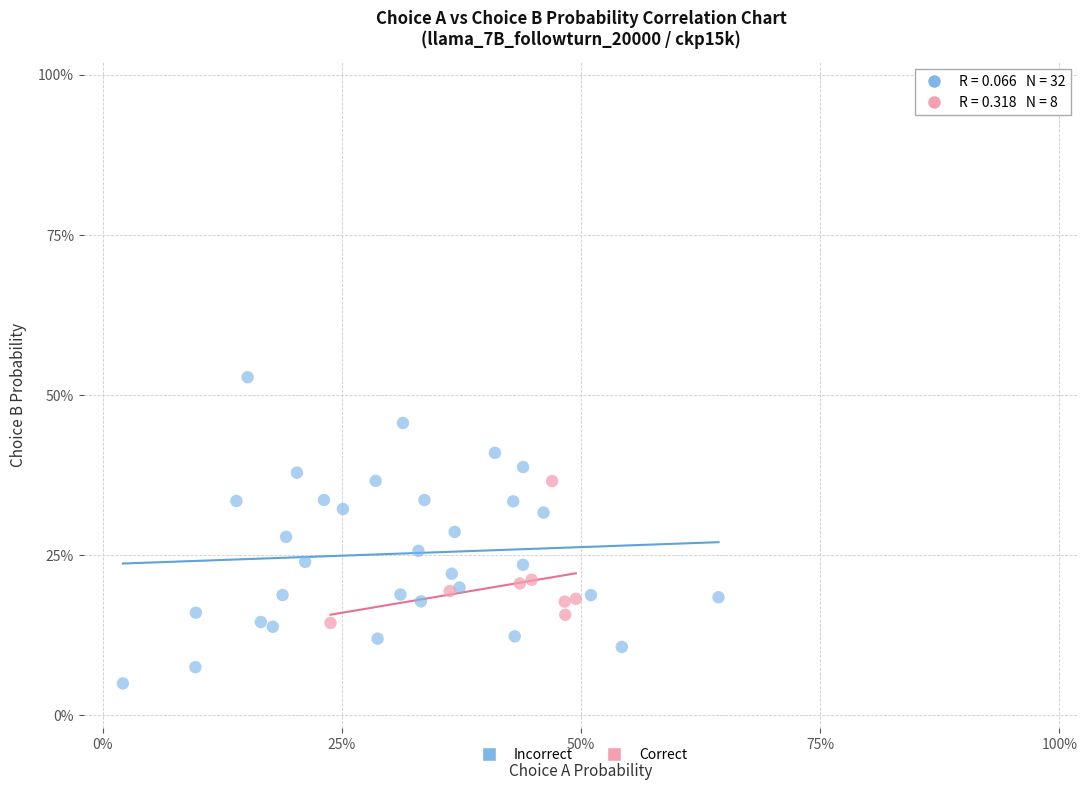

Which series reaches the minimum Y coordinate?

Incorrect